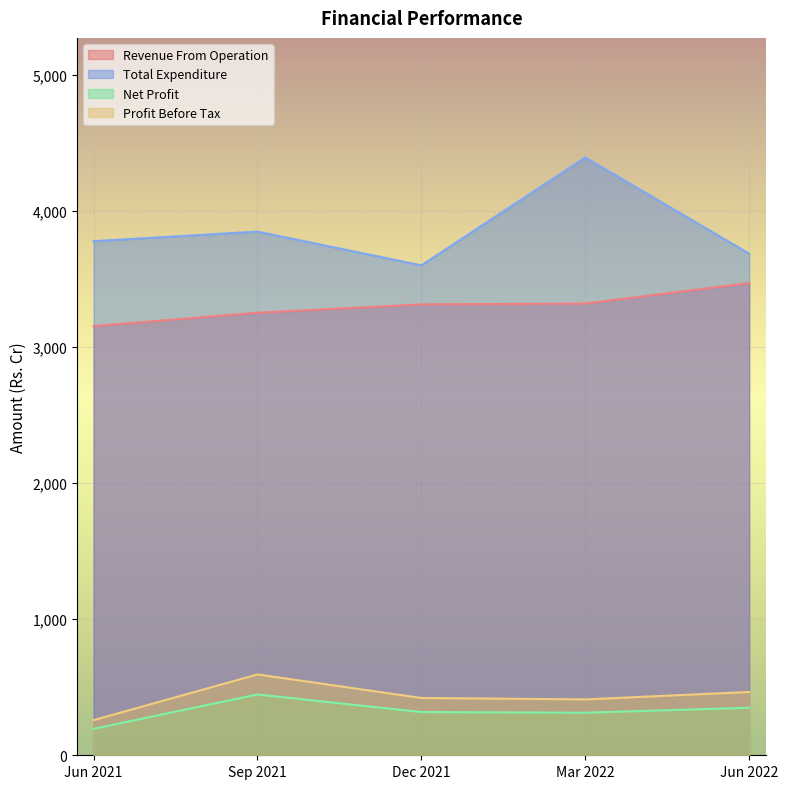

Is the value of Revenue From Operation at Jun 2022 greater than the value of Total Expenditure at Mar 2022?

No